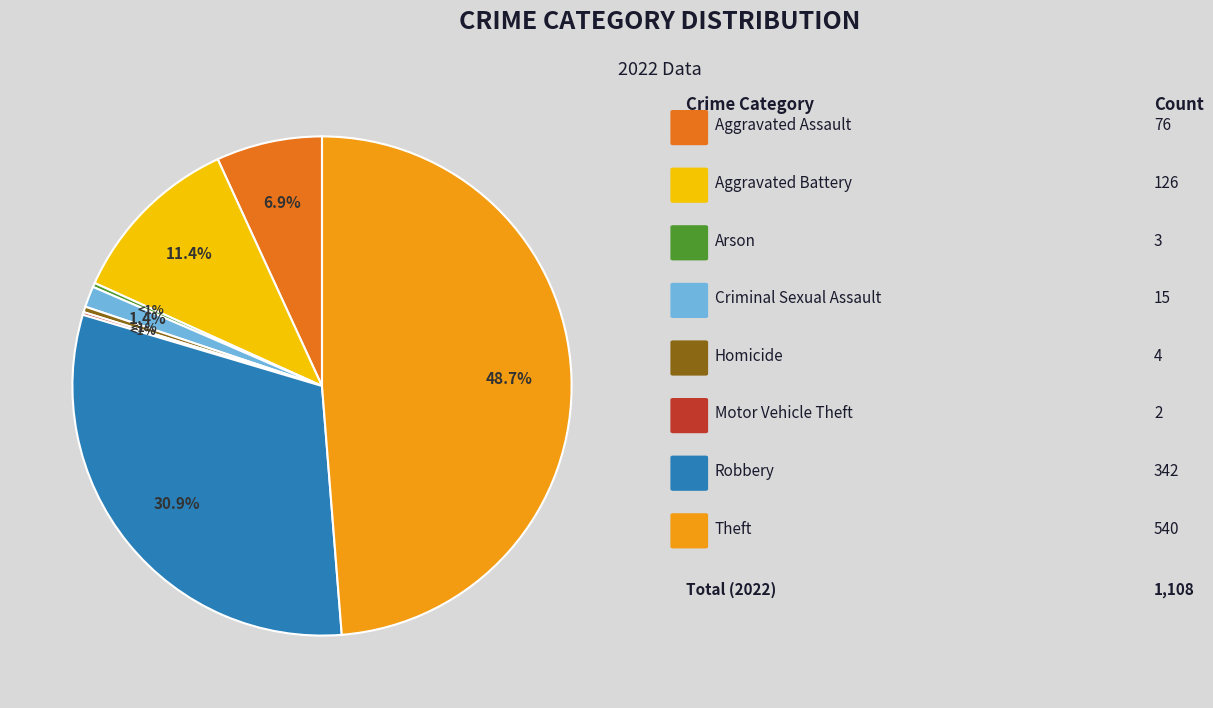

Rank the categories by value from lowest to highest.

Motor Vehicle Theft, Arson, Homicide, Criminal Sexual Assault, Aggravated Assault, Aggravated Battery, Robbery, Theft